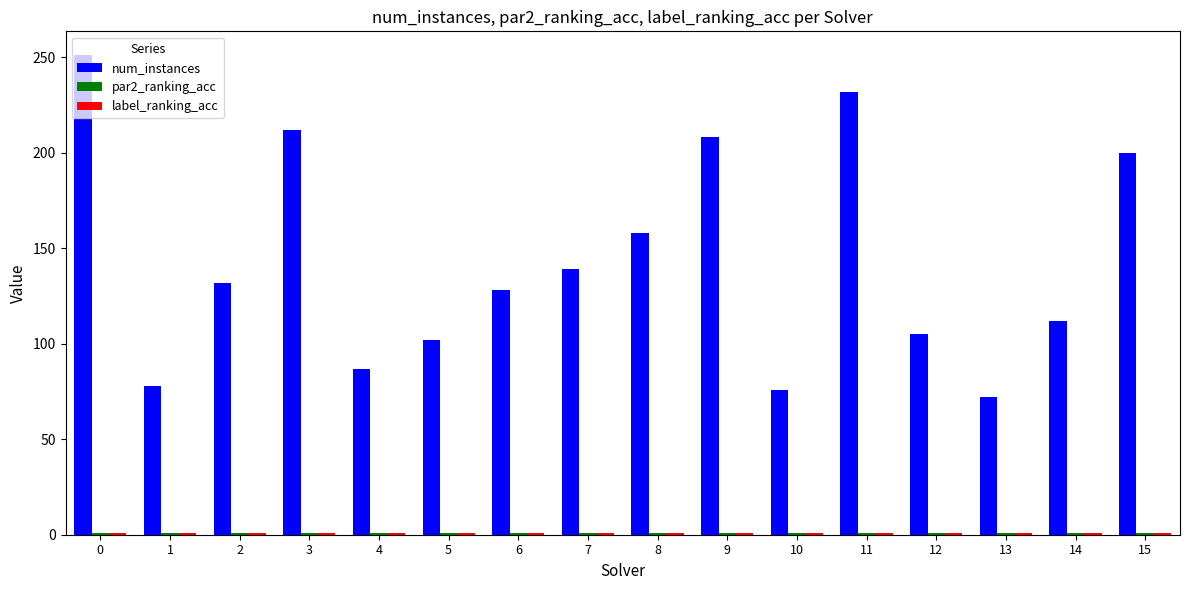

What is the difference between the num_instances values at 0 and 7?

112.0